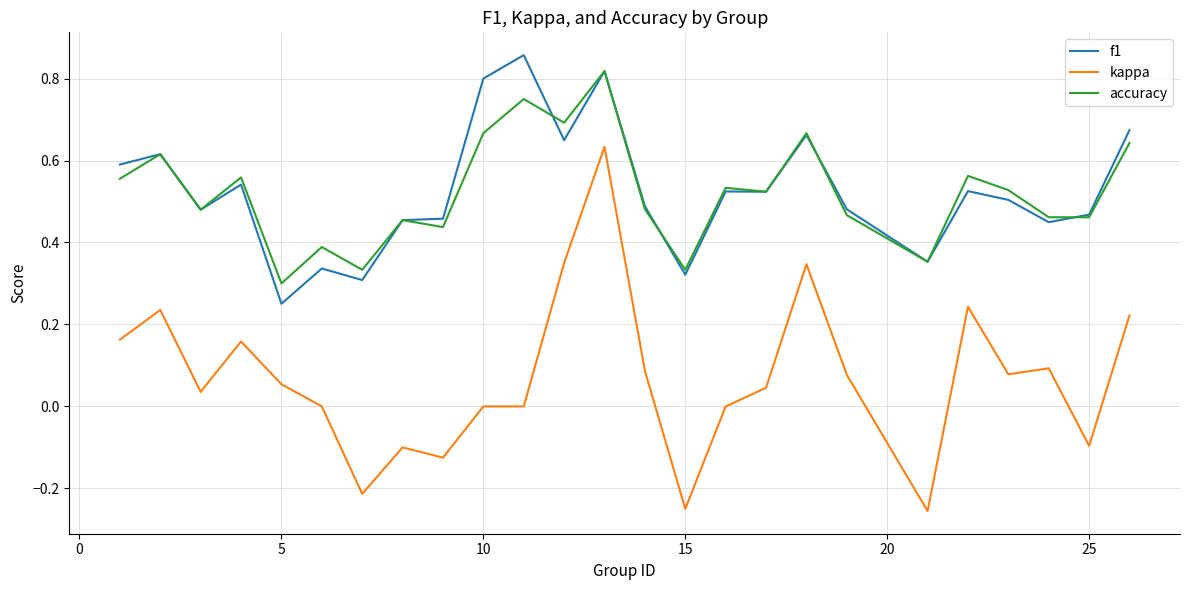

True or false: accuracy and kappa intersect in this chart.

False